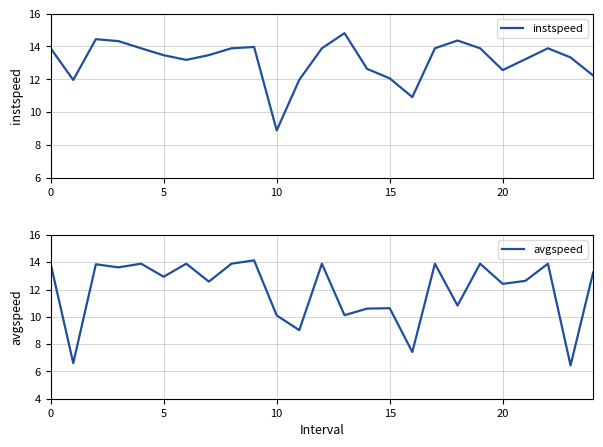

Which category has the lowest value in the instspeed series?

10